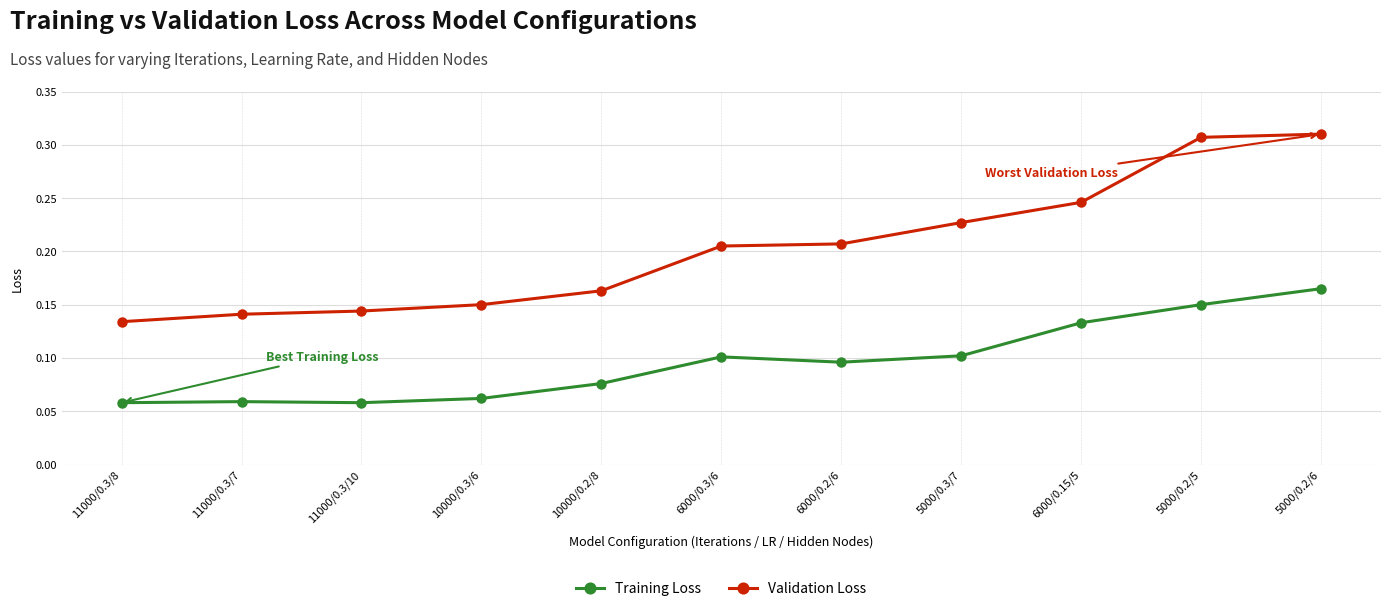

Count the number of data series in this chart.

2